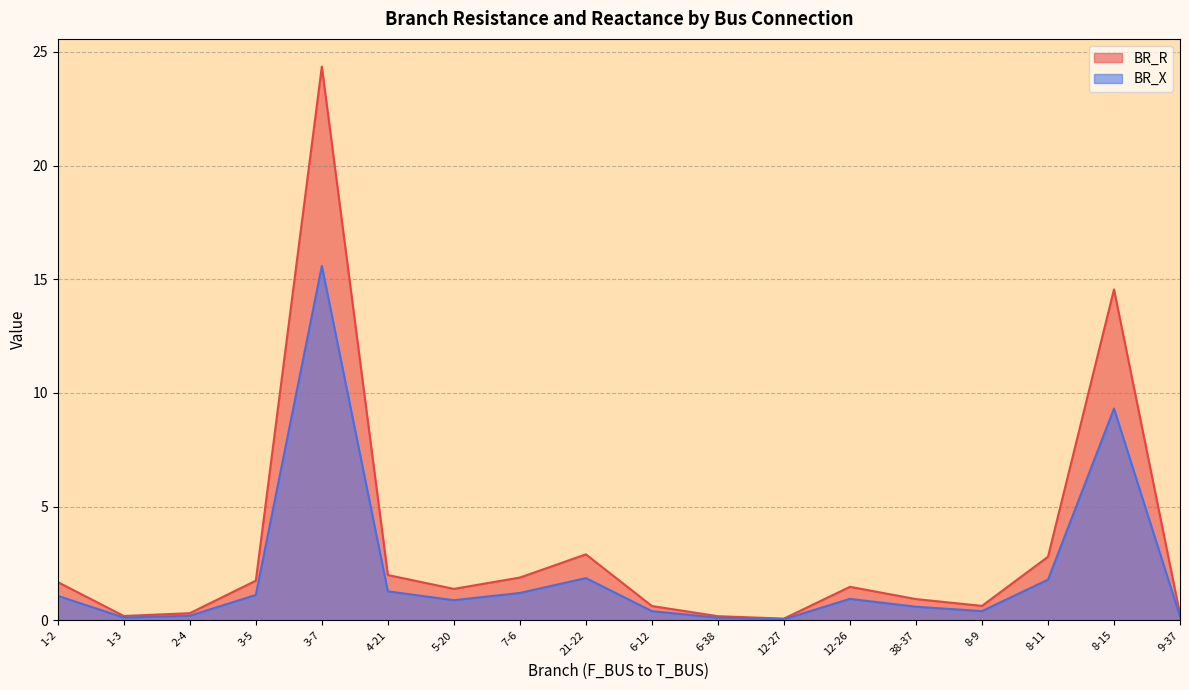

Reading left to right, what are all the values shown in this chart?

BR_R: 1.7	0.2	0.3	1.7	24.4	2.0	1.4	1.9	2.9	0.6	0.2	0.1	1.5	0.9	0.6	2.8	14.6	0.3
BR_X: 1.1	0.1	0.2	1.1	15.6	1.3	0.9	1.2	1.9	0.4	0.1	0.0	0.9	0.6	0.4	1.8	9.3	0.2